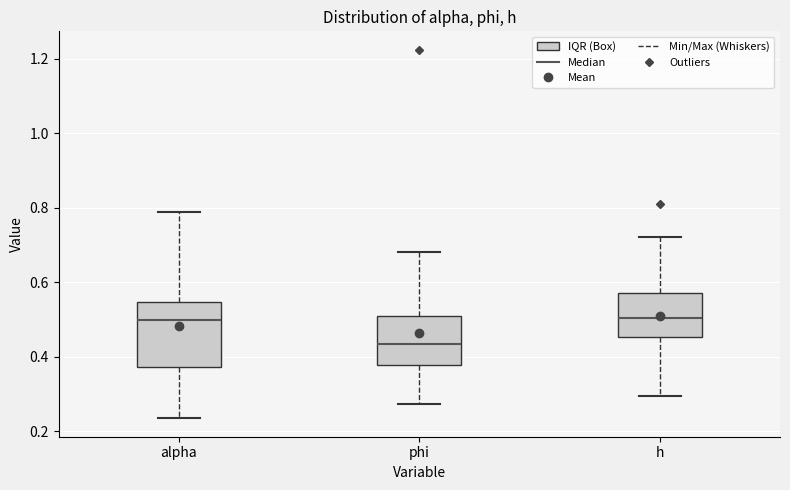

Reading left to right, transcribe this box plot: for each box, give where its median line is, the range the box spans, and where its two whiskers end, as read against the y-axis. The values are not printed on the chart, so give them approximately, as read against the axis.

alpha: median 0.50, box 0.38 to 0.54, whiskers 0.24 to 0.78
phi: median 0.44, box 0.38 to 0.50, whiskers 0.28 to 0.68
h: median 0.50, box 0.46 to 0.58, whiskers 0.30 to 0.72